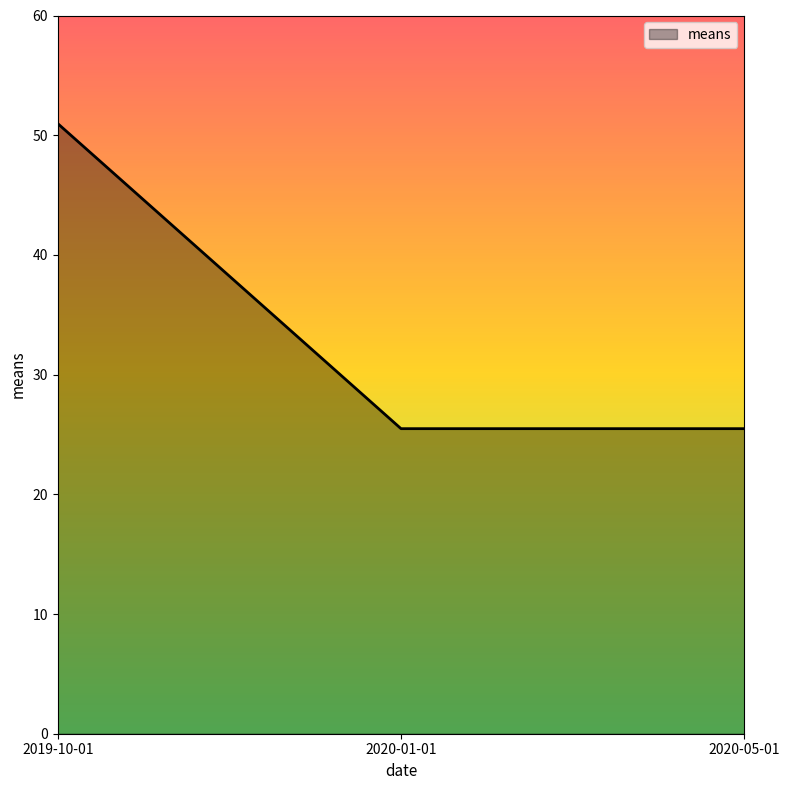

What is the smallest value displayed?

25.5